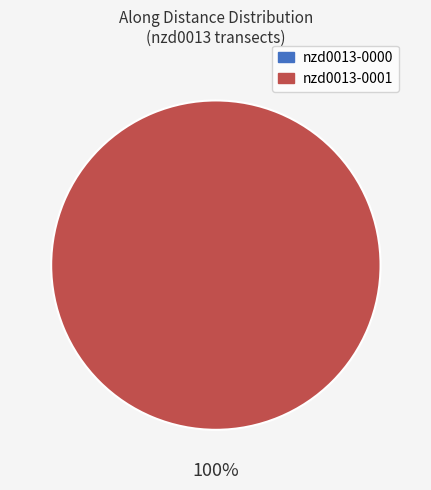

Is there any slice that represents more than half of the pie?

Yes